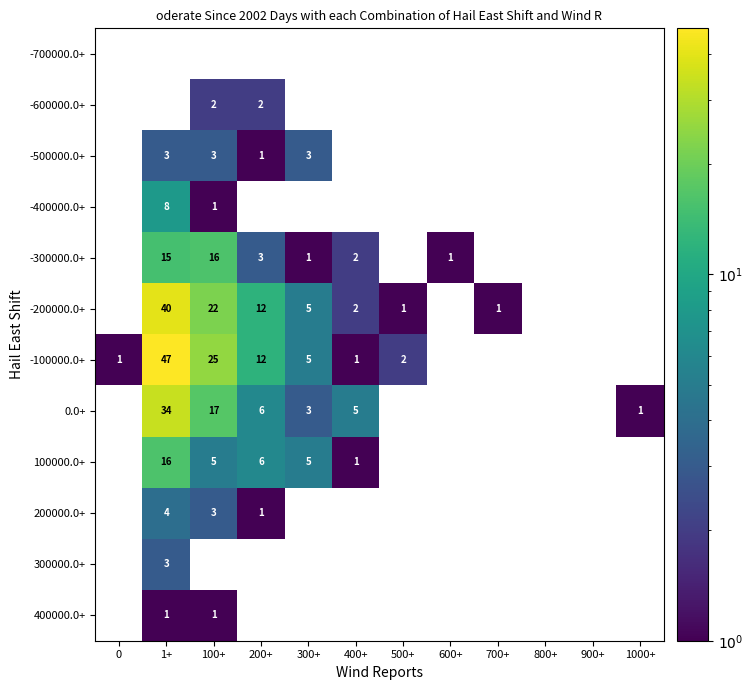

Is it true that -400000.0+ equals 3 at 1+?

False